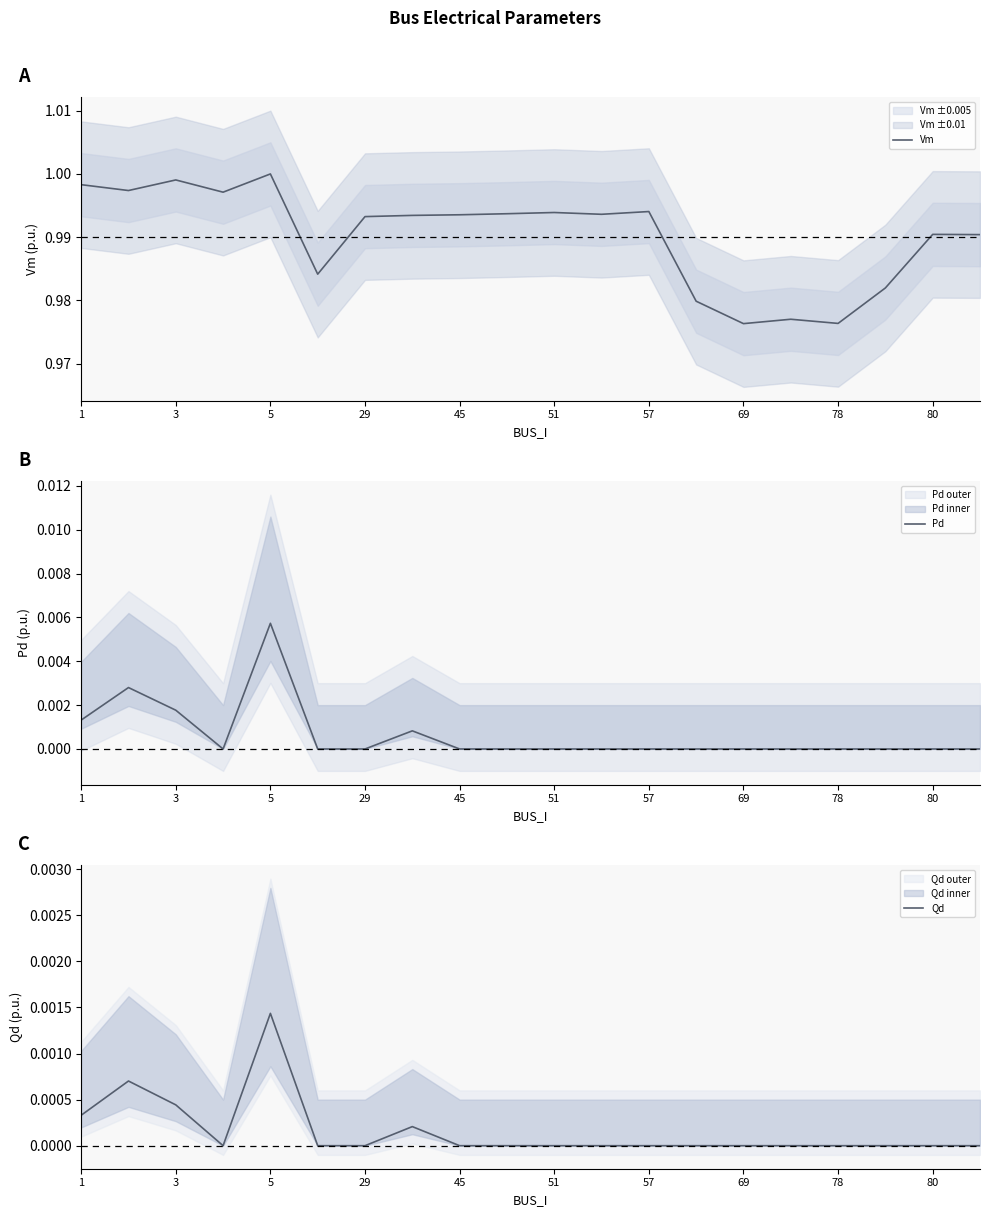

Is it true that Vm equals 0.7 at 51?

False